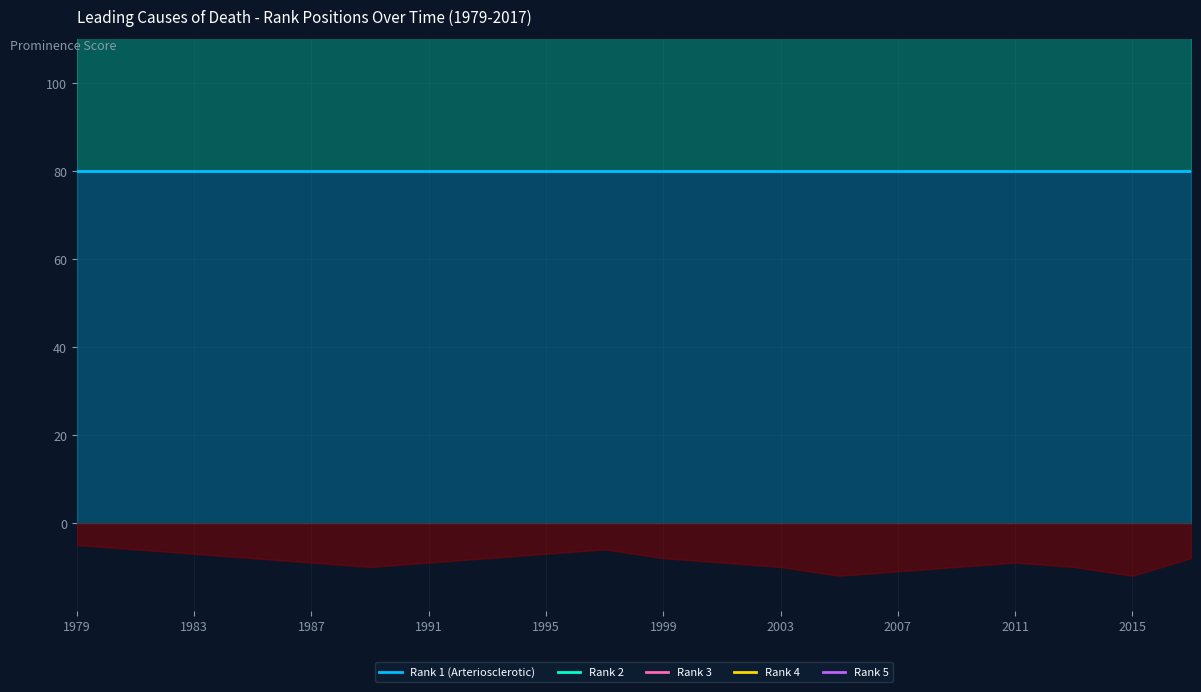

True or false: Rank 1 (Arteriosclerotic) has a value of 80 at 2015.

True